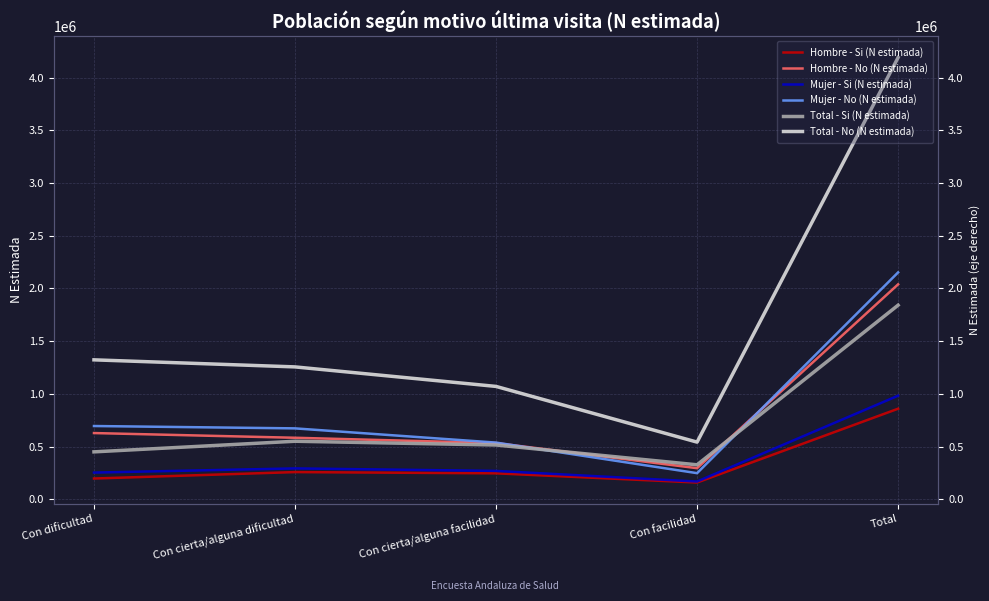

At which category is the sum across all series the highest?

Total